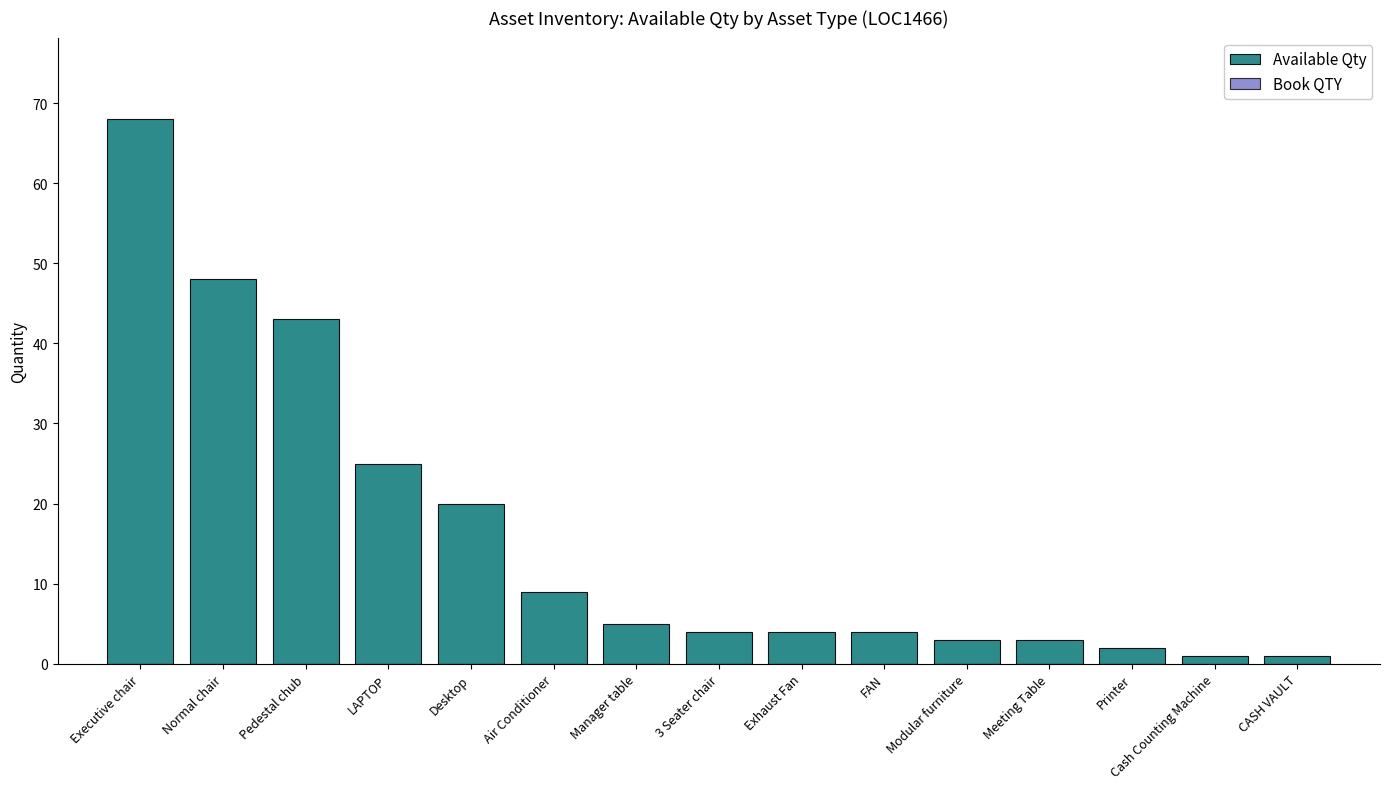

What is the label of the 10th bar from the left?

FAN